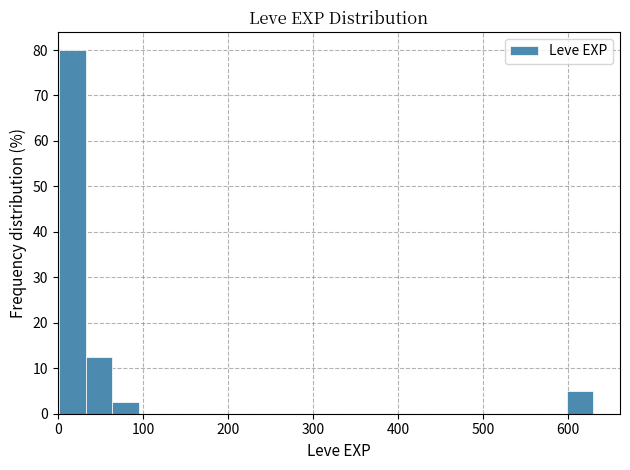

Read against the x-axis, roughly where is the centre of the tallest bar?

20